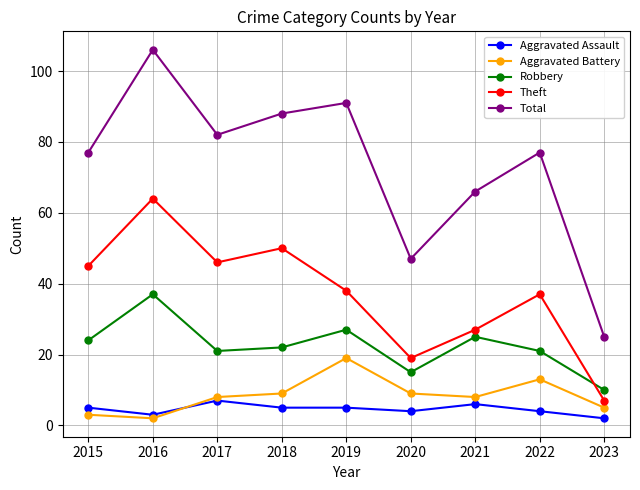

What is the average value of the Robbery series?

22